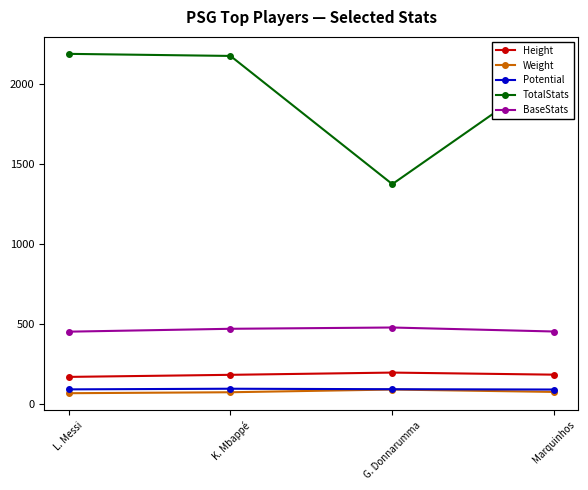

How many series are shown in this chart?

5